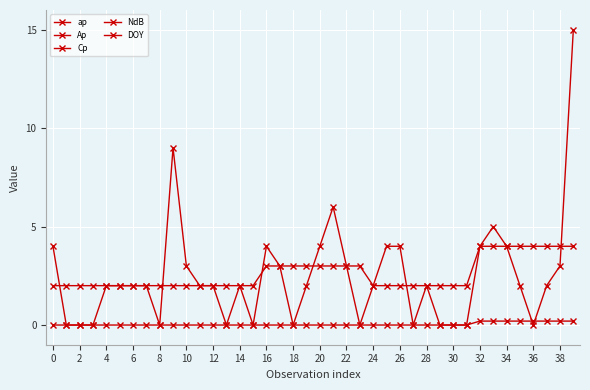

How many values in the ap series are below 2?

13